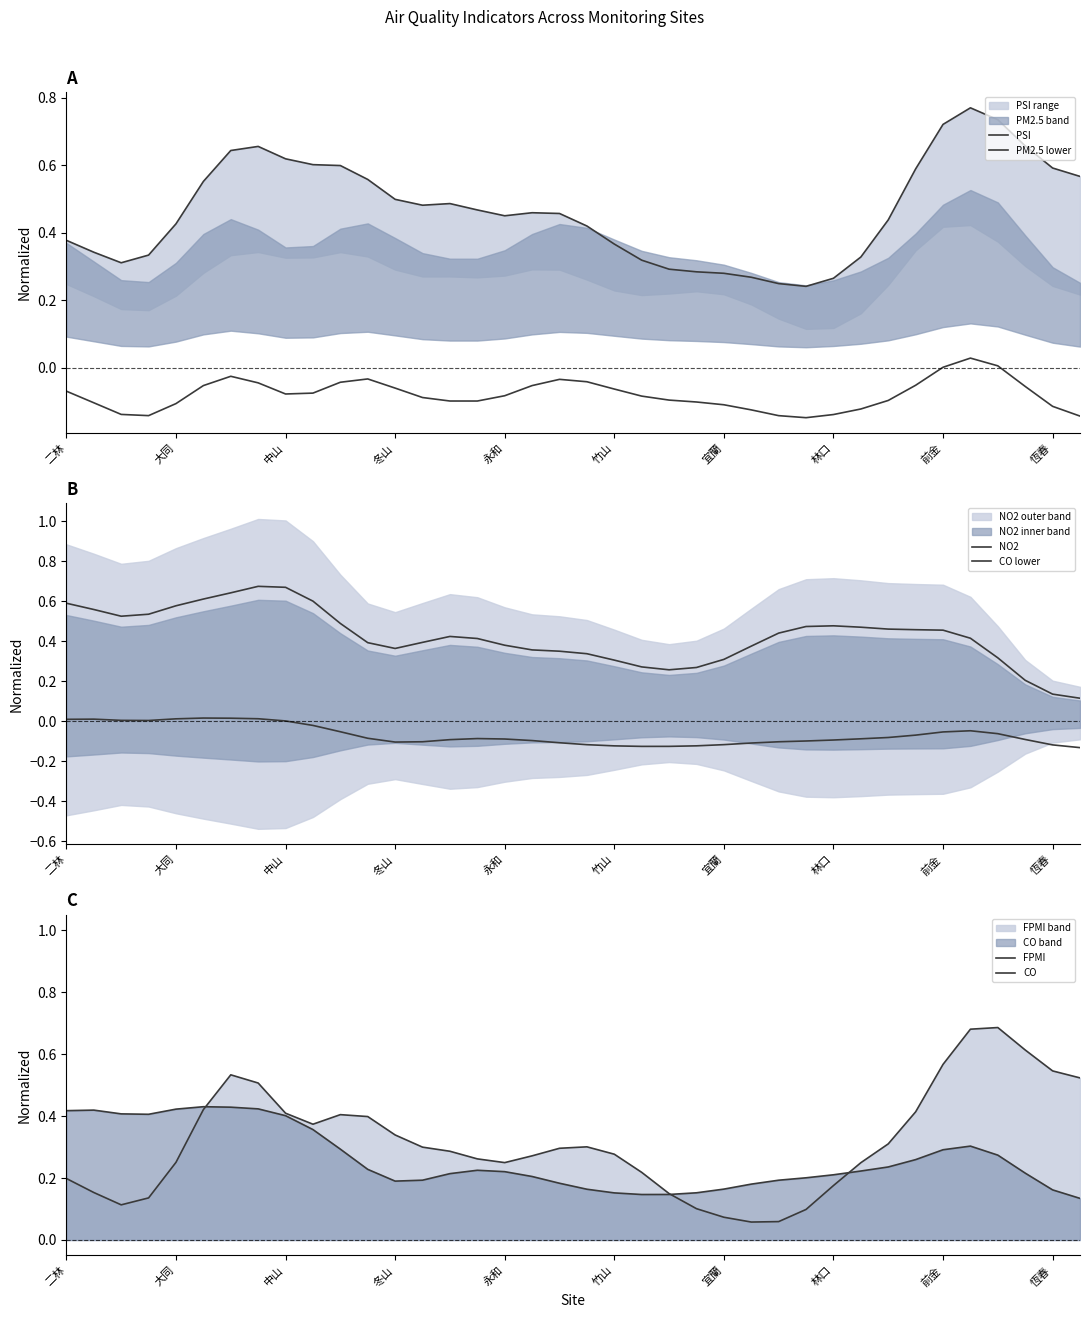

What are all the series names shown in the legend?

PSI, PM2.5 lower, NO2, CO lower, FPMI, CO